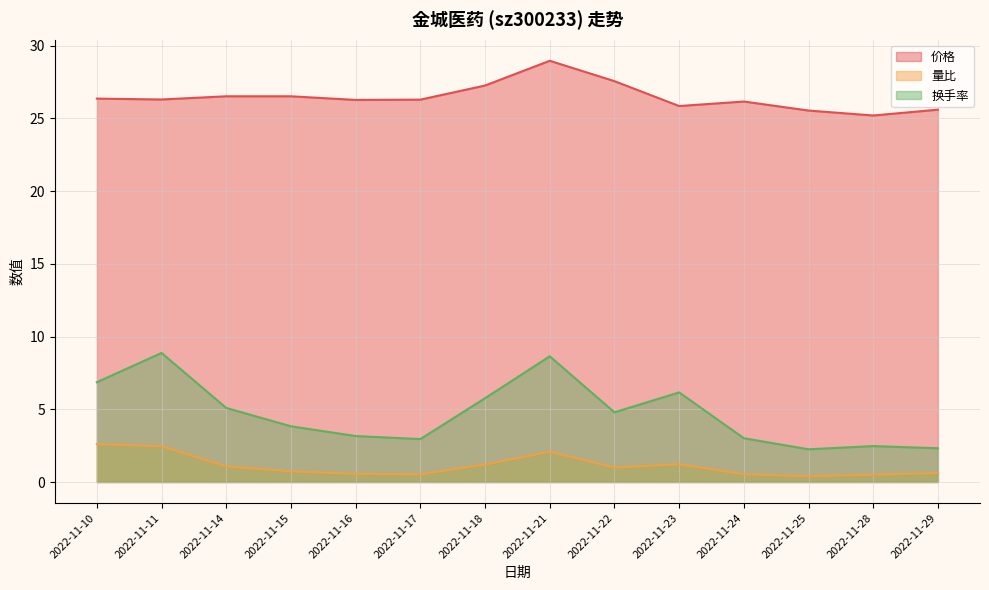

At which label does 换手率 first exceed 4?

2022-11-10